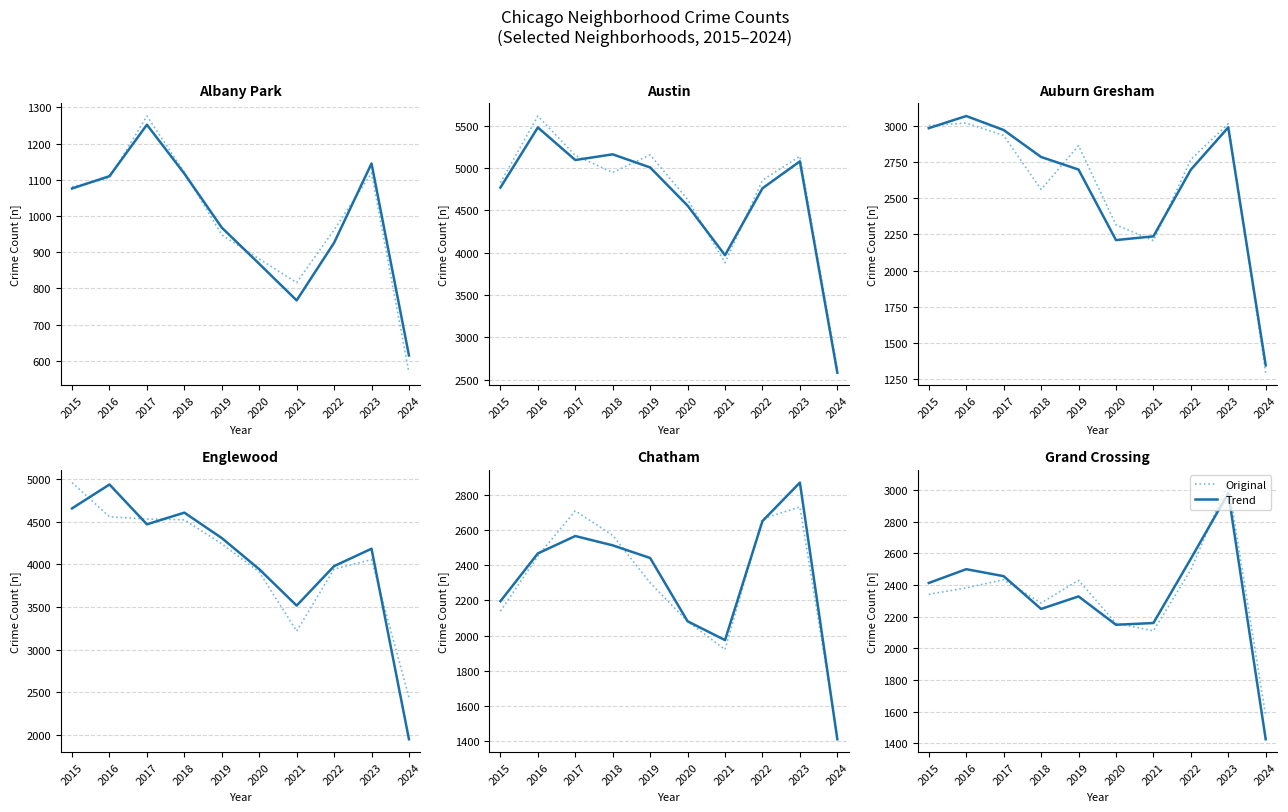

The value of Original at 2016 is 4047.2. True or false?

False